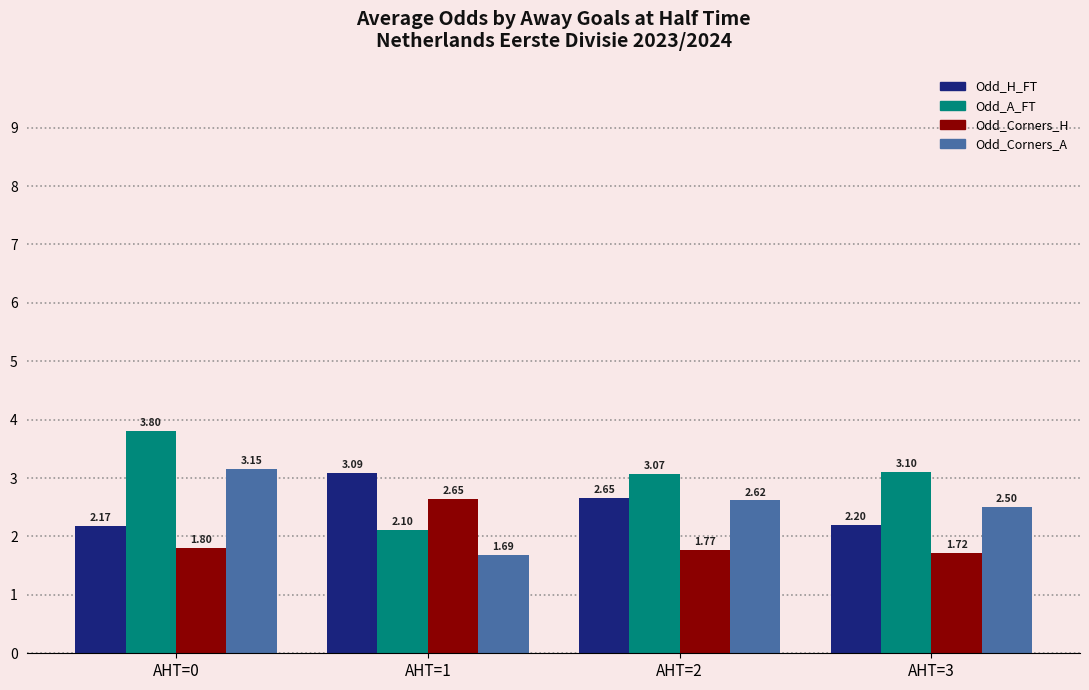

Rank the series at AHT=2 from lowest to highest value.

Odd_Corners_H, Odd_Corners_A, Odd_H_FT, Odd_A_FT